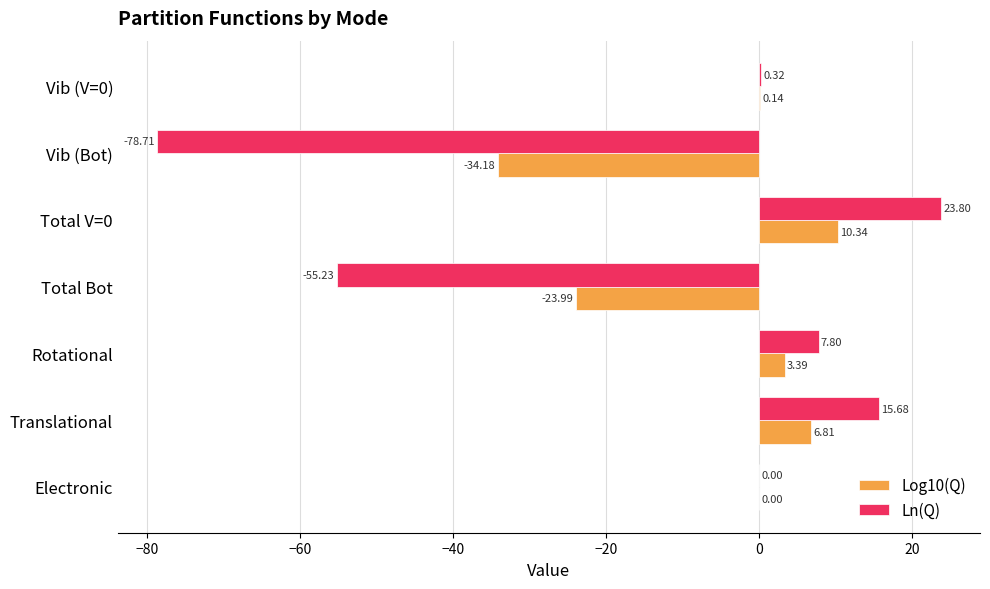

Which category has the highest value in the Ln(Q) series?

Total V=0